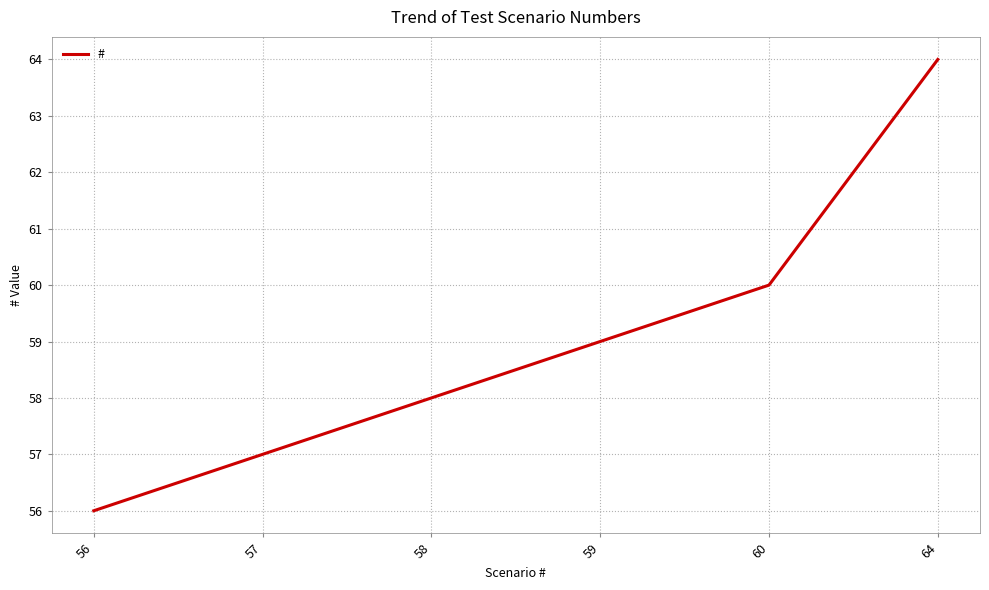

What is the difference between the second highest and minimum values?

4